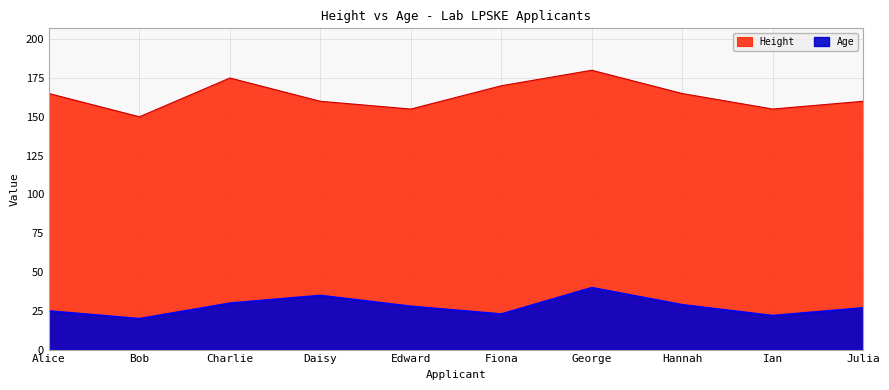

What is the sum of the Age values at Daisy and Alice?

60